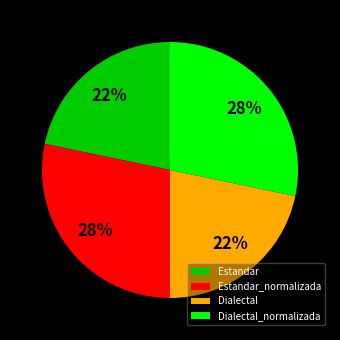

To the nearest percent, what portion does Dialectal_normalizada represent?

28%